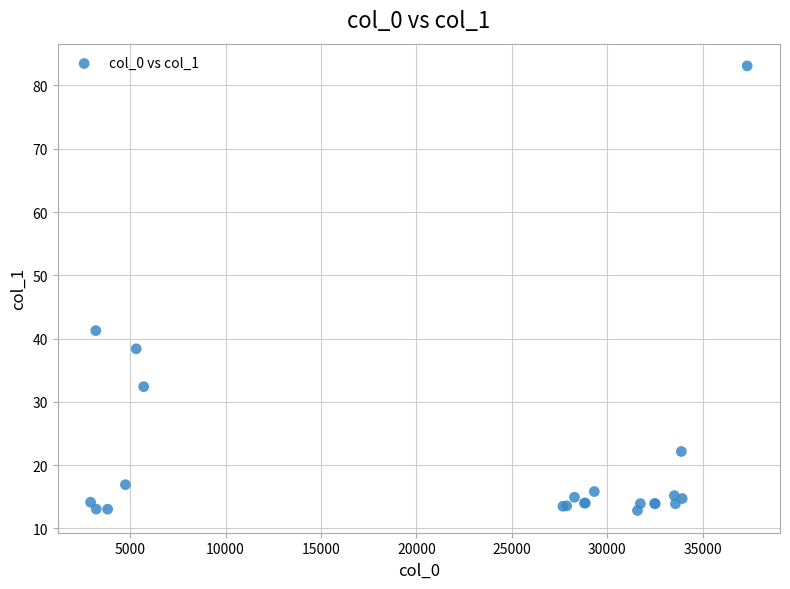

What Y value in the scatter plot is closest to 47?

41.3